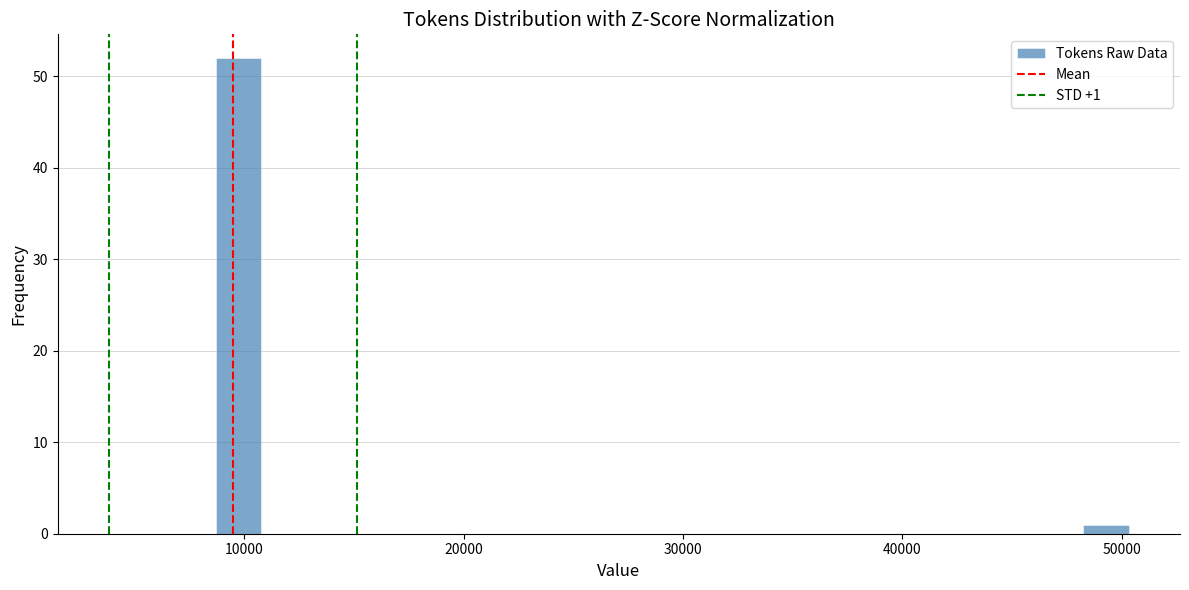

Read against the x-axis, roughly where is the centre of the tallest bar?

10000